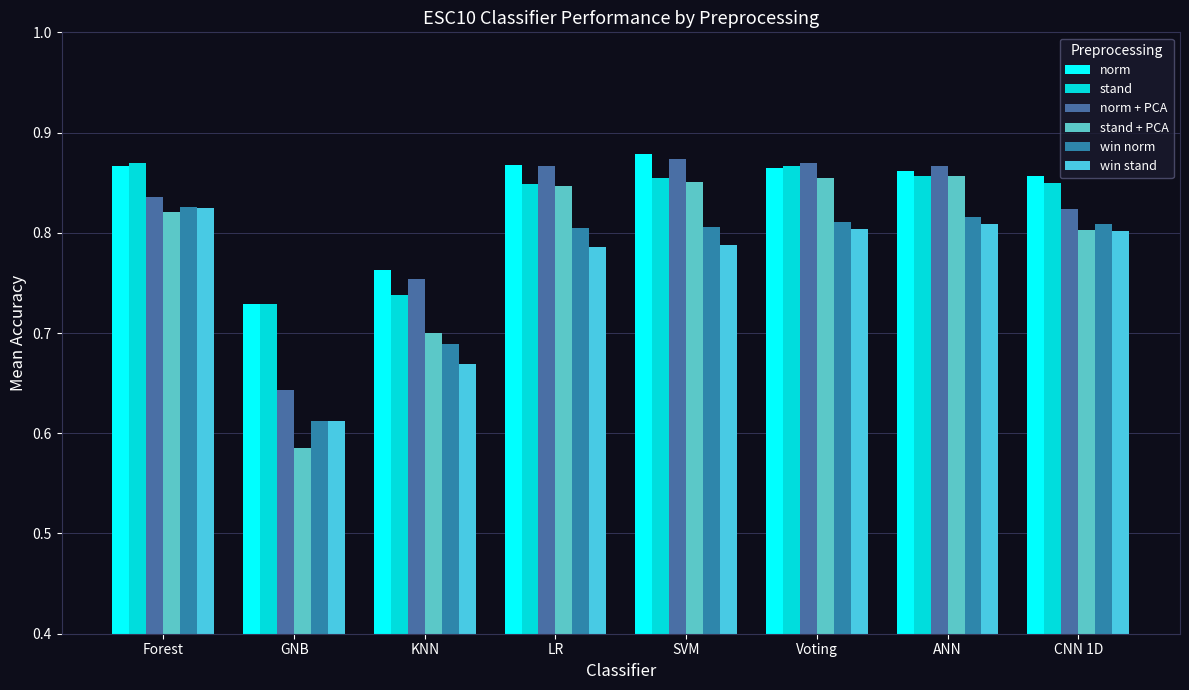

Does the chart contain stacked bars?

No